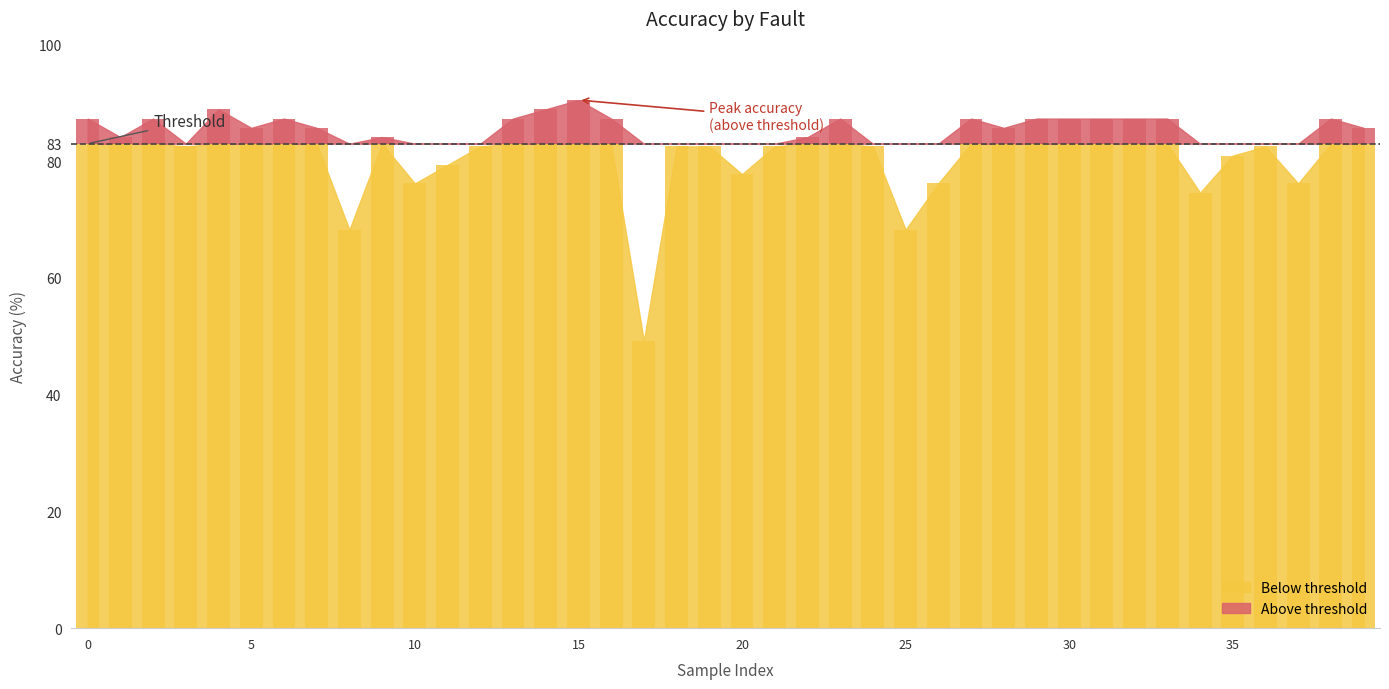

What is the change in value from 13 to 25?

-19.0